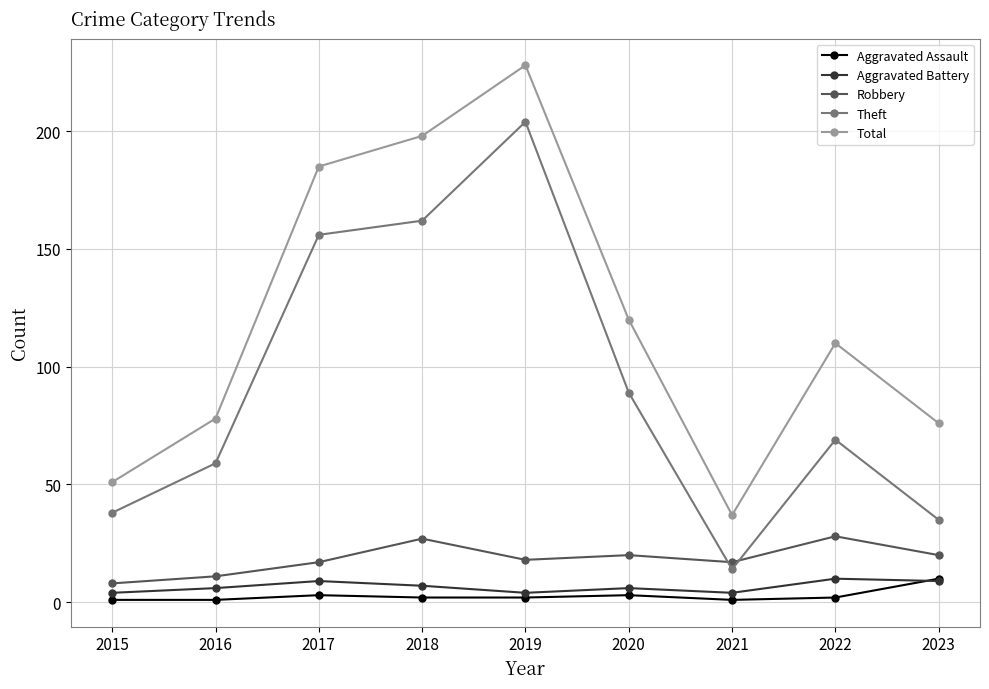

At which category is the sum across all series the highest?

2019